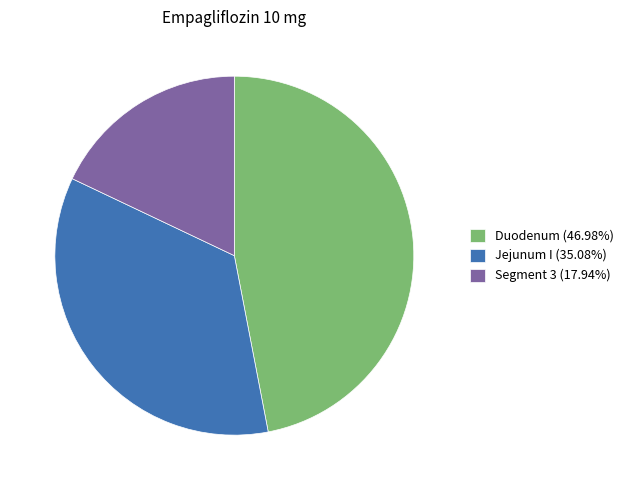

Is there a majority slice in this chart?

No